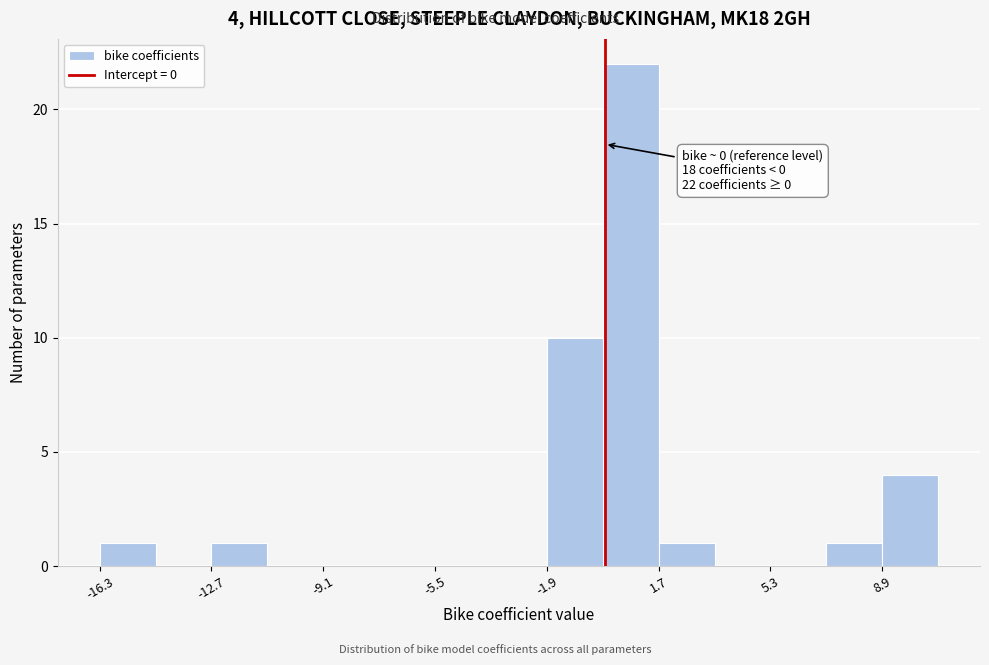

Around what value on the x-axis is the tallest bar? Give the approximate position of its centre, as read against the axis.

1.0